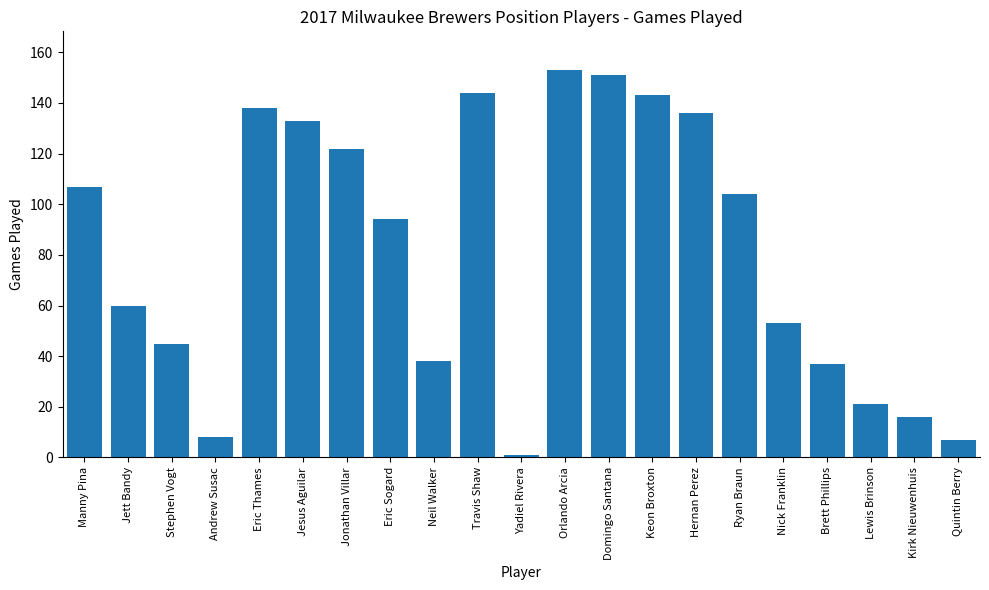

The chart shows a value of 222 at Eric Thames. True or false?

False